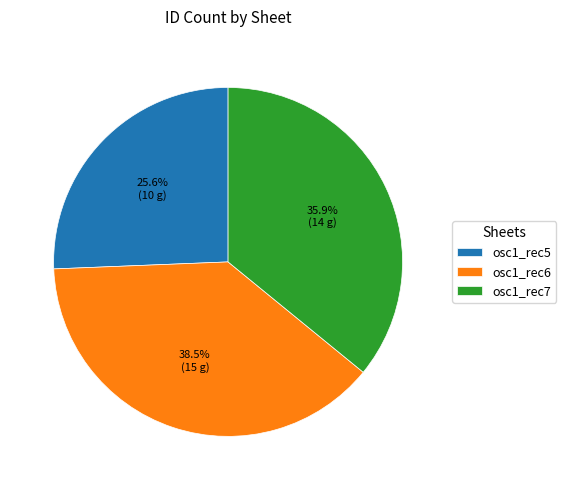

Which slice is the largest?

osc1_rec6